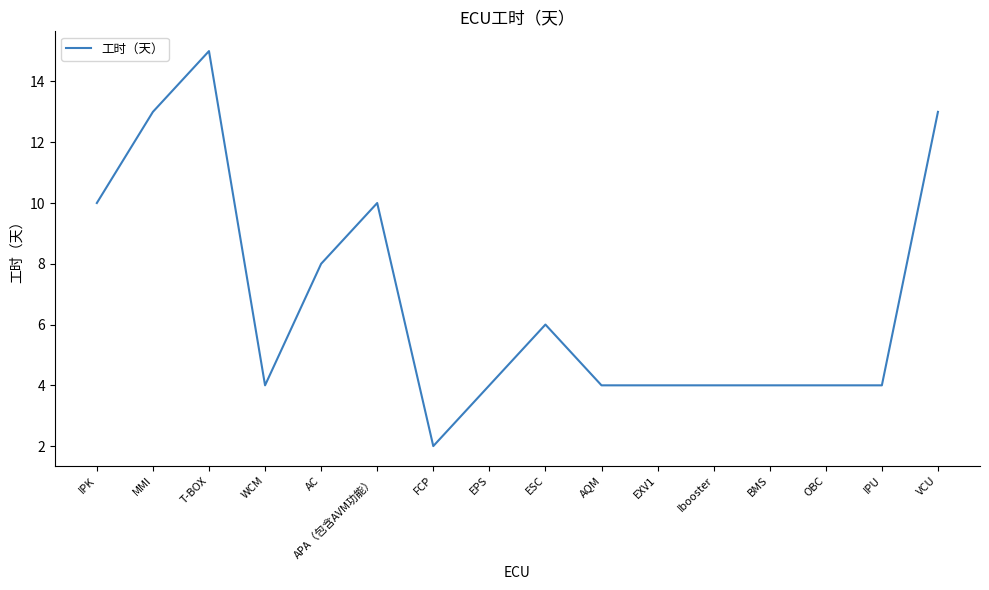

Count the number of categories in the chart.

16